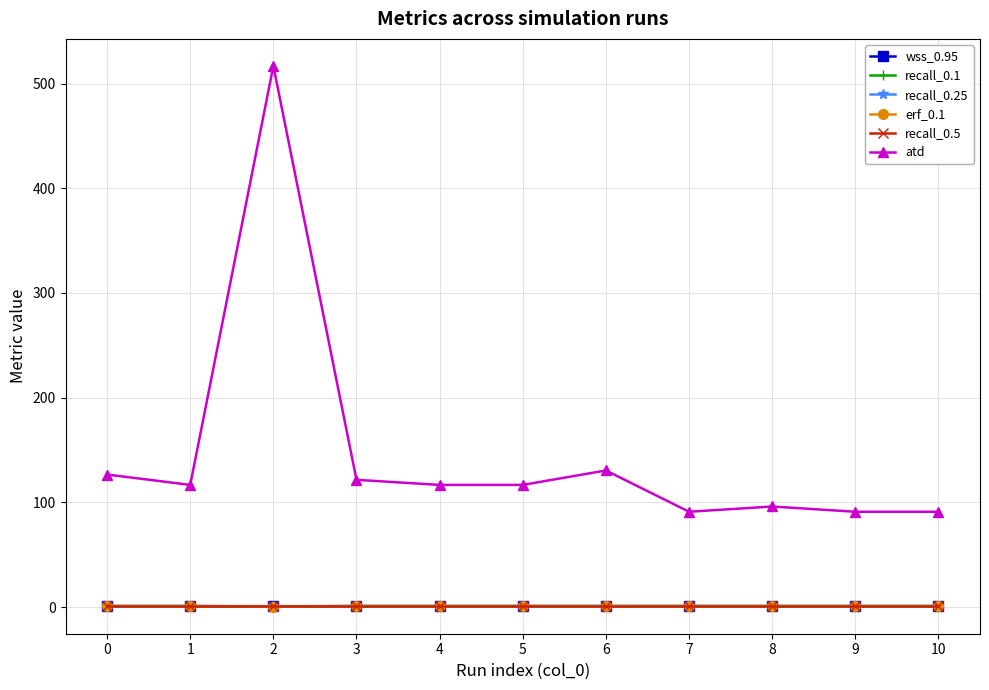

True or false: erf_0.1 and wss_0.95 intersect in this chart.

False